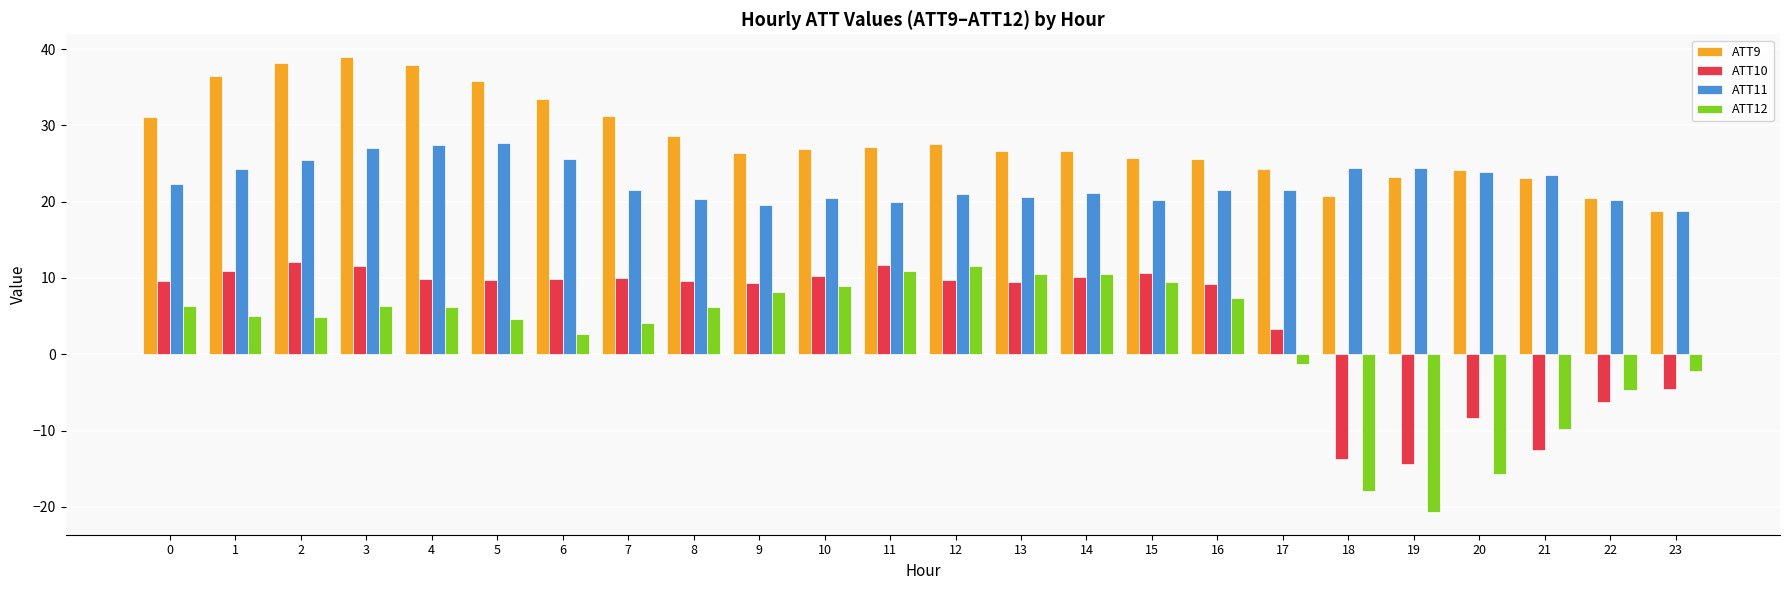

The value of ATT11 at 15 is 20.2. True or false?

True